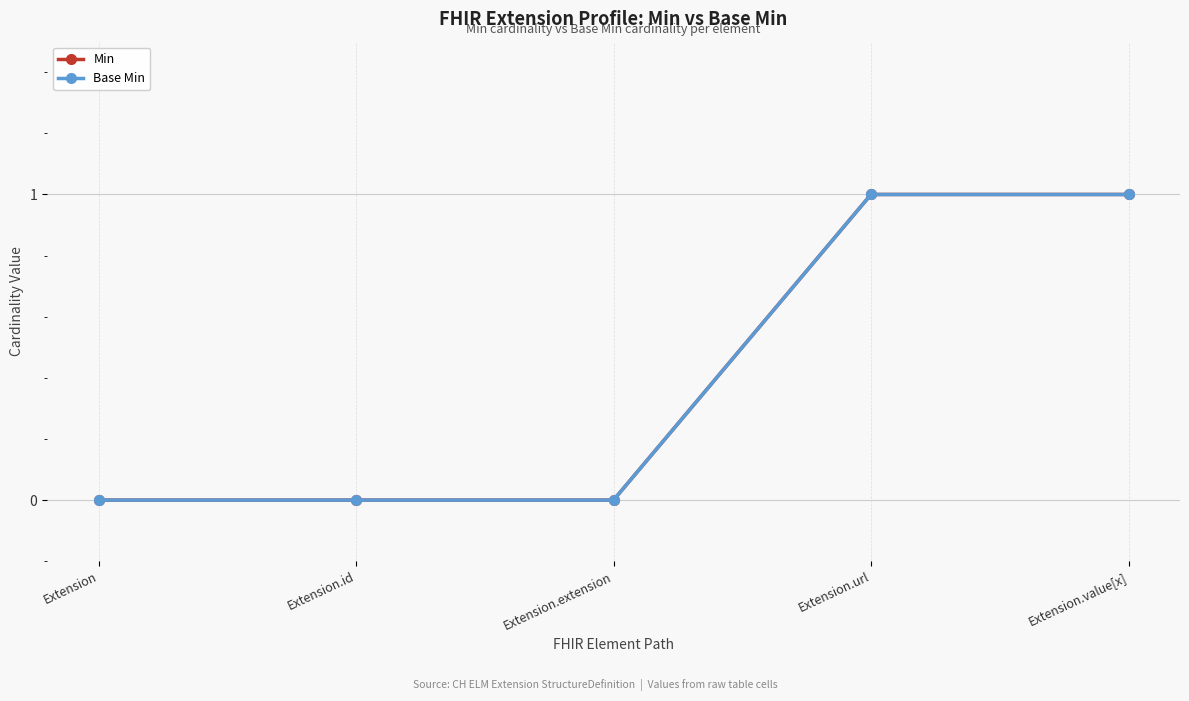

The Base Min series shows 0 at Extension.id. True or false?

True